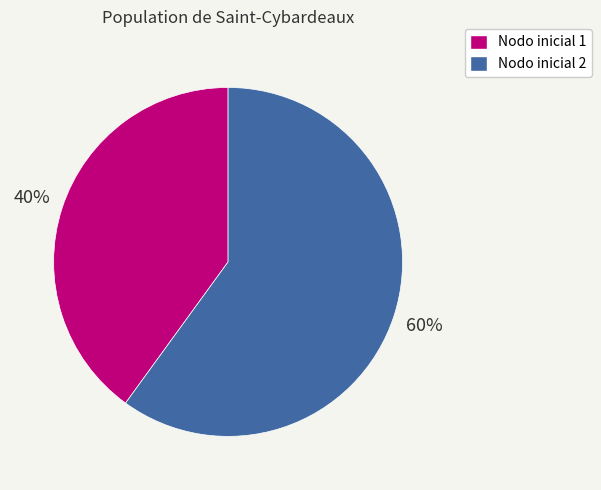

To the nearest percent, what is the difference between the largest and smallest slice percentages?

20%